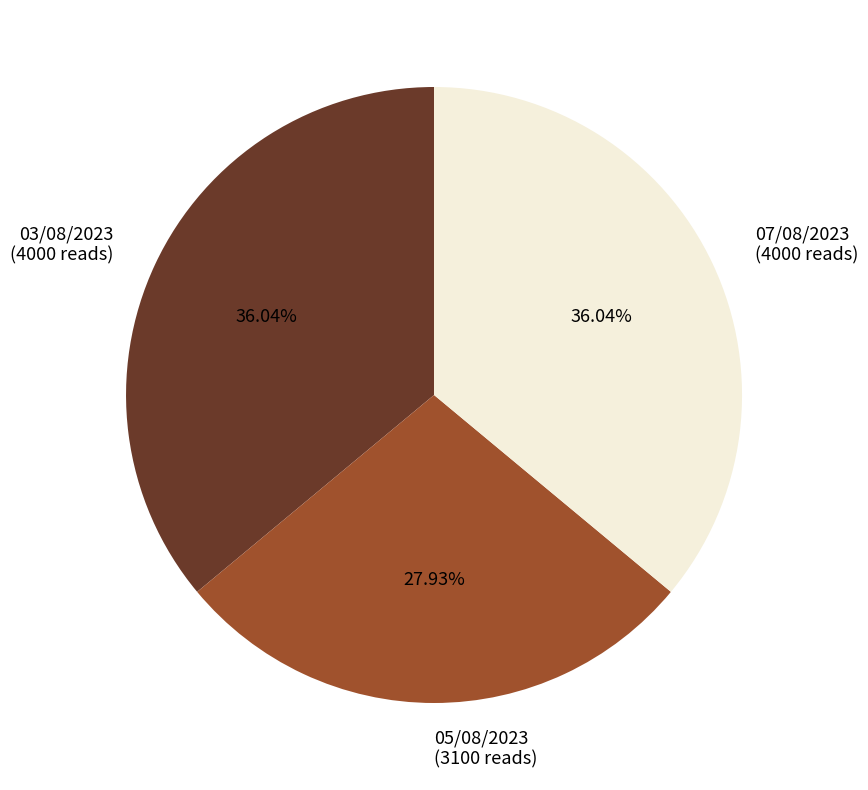

What percentage do 07/08/2023 and 05/08/2023 together represent?

64.0%